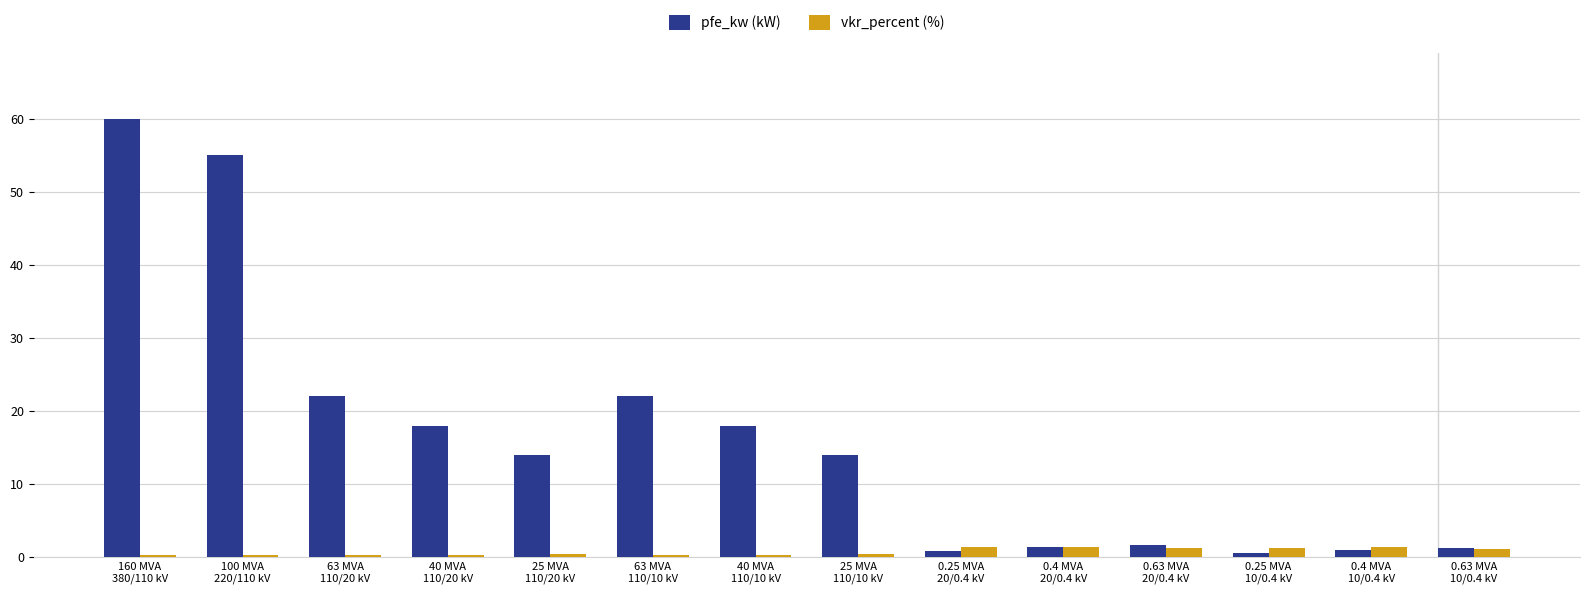

What is the greatest value displayed?

60.0